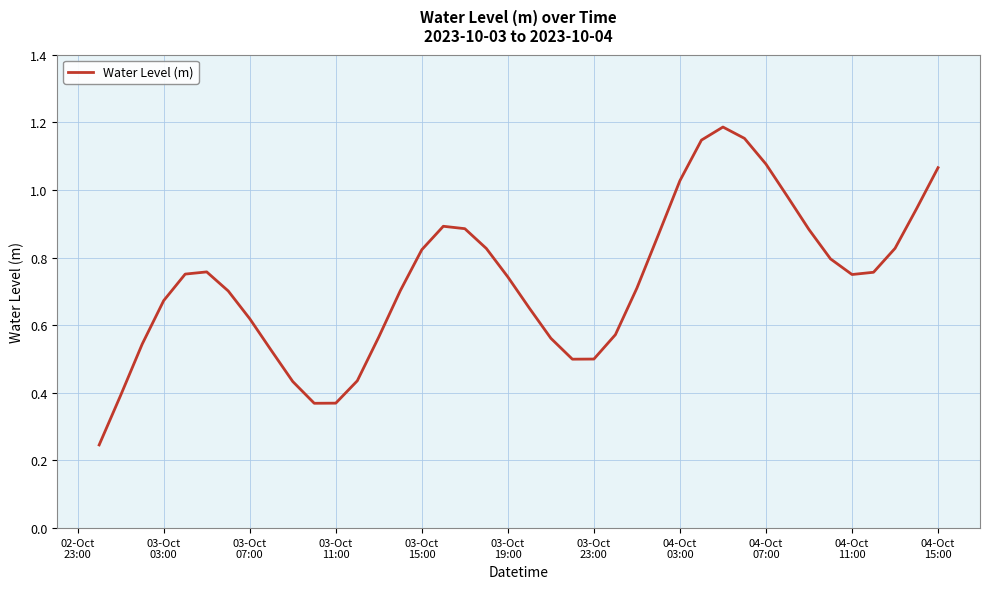

Does the chart have visible grid lines?

Yes